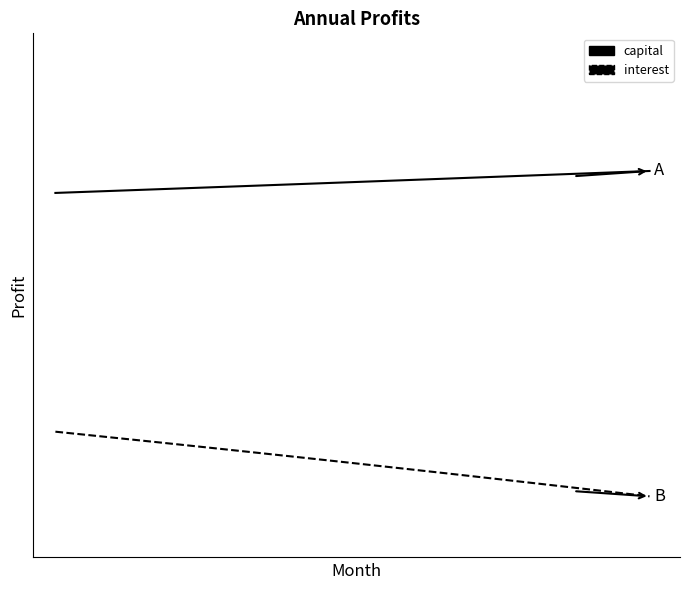

What is the average value of the interest series?

3589.8